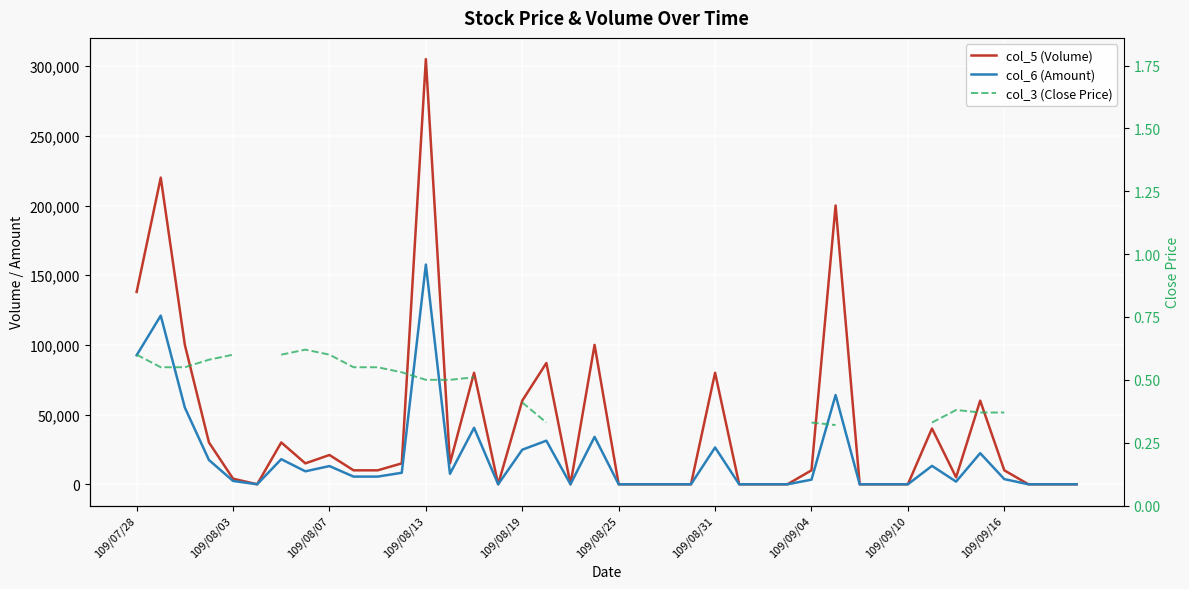

True or false: col_5 (Volume) has more than 1 points higher than both neighbors.

True